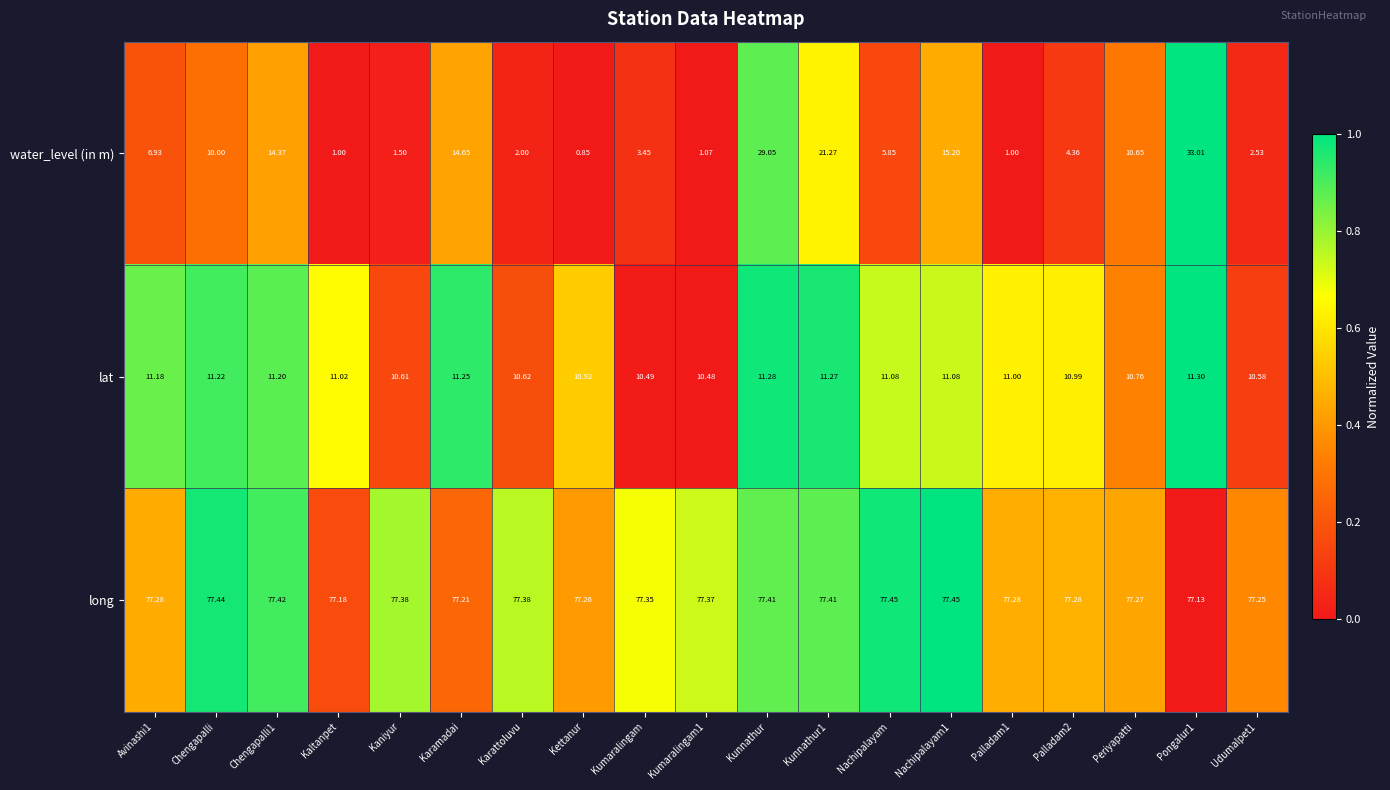

How many data points does each series have?

19